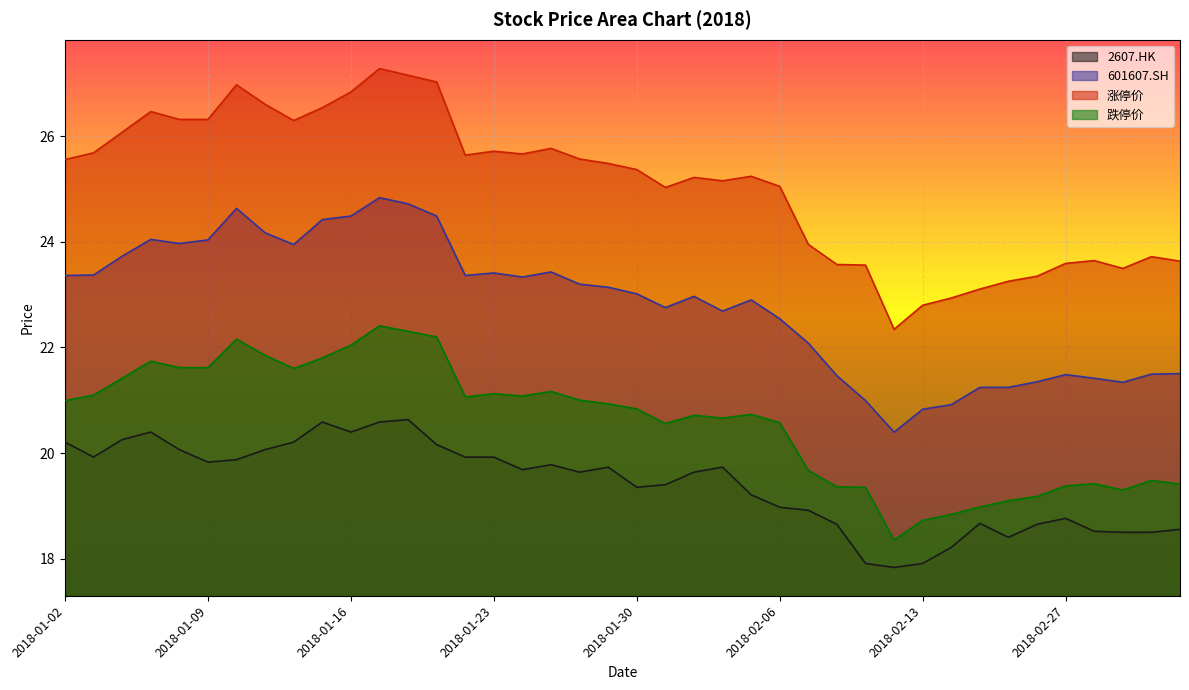

Which series has the widest spread of values?

涨停价